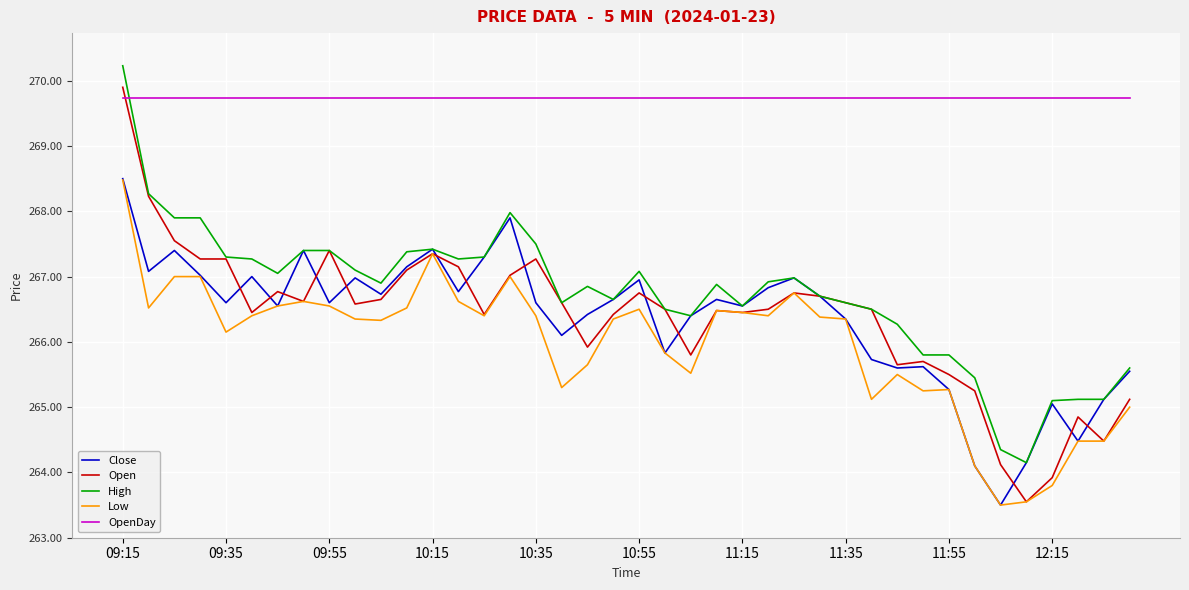

Which series has the largest total across all categories?

OpenDay